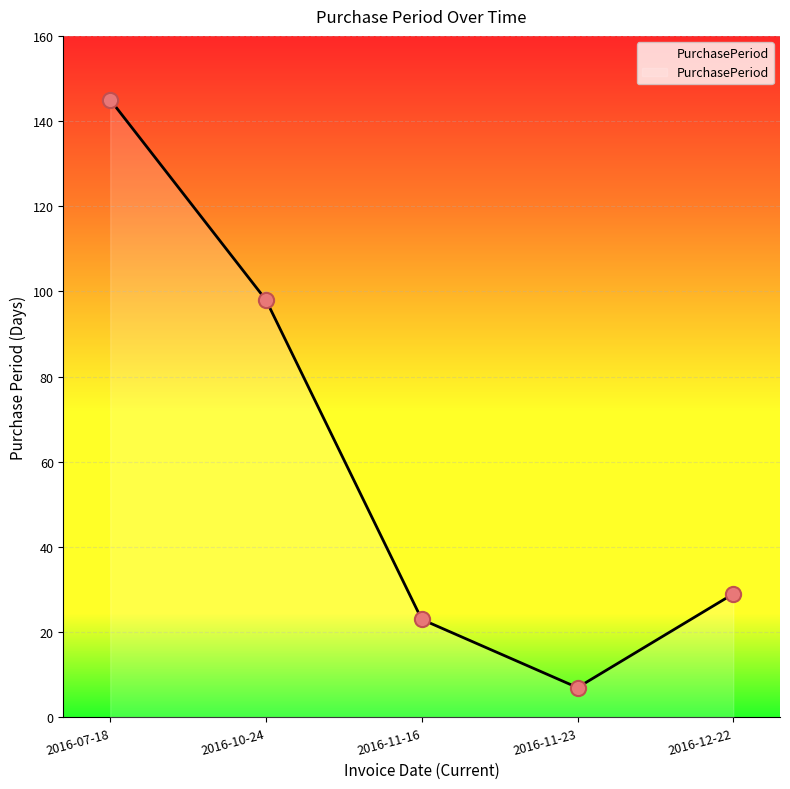

Which has a higher value, 2016-12-22 or 2016-07-18?

2016-07-18